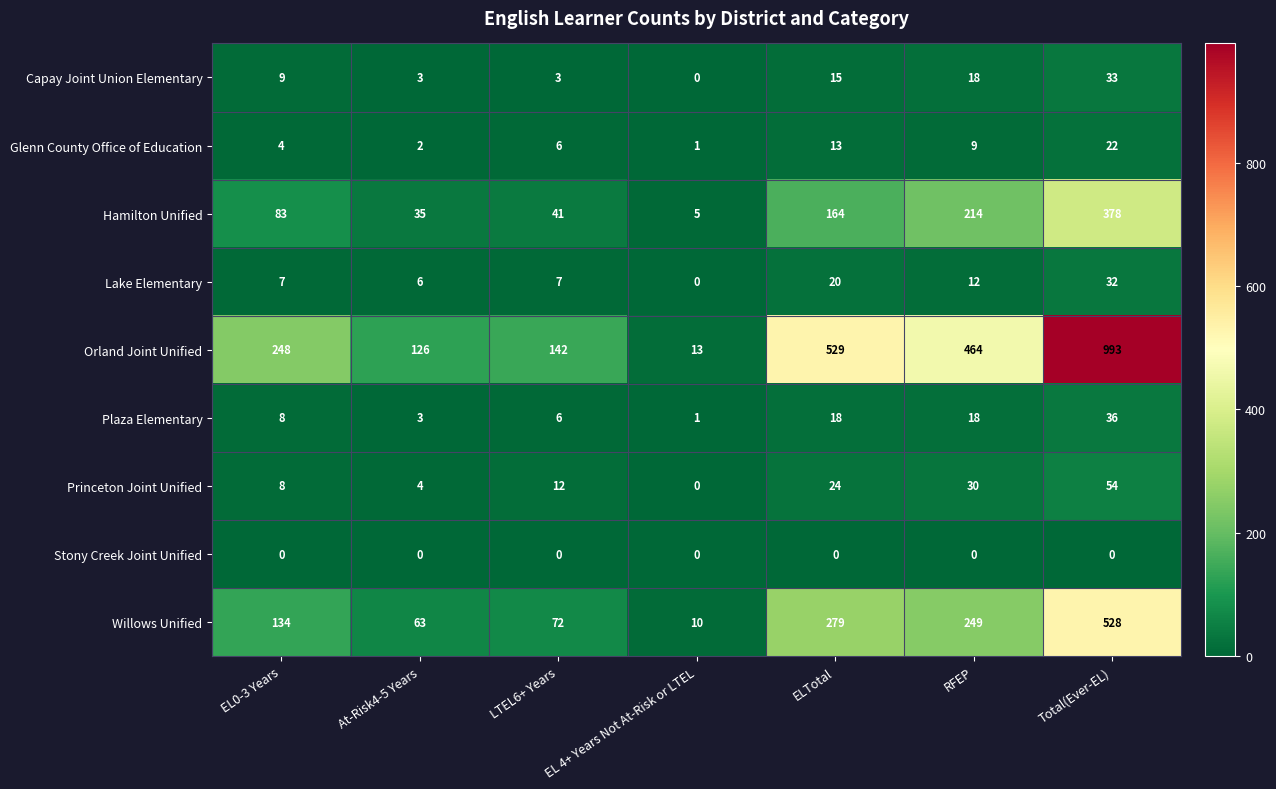

Which series has the largest total across all categories?

Orland Joint Unified